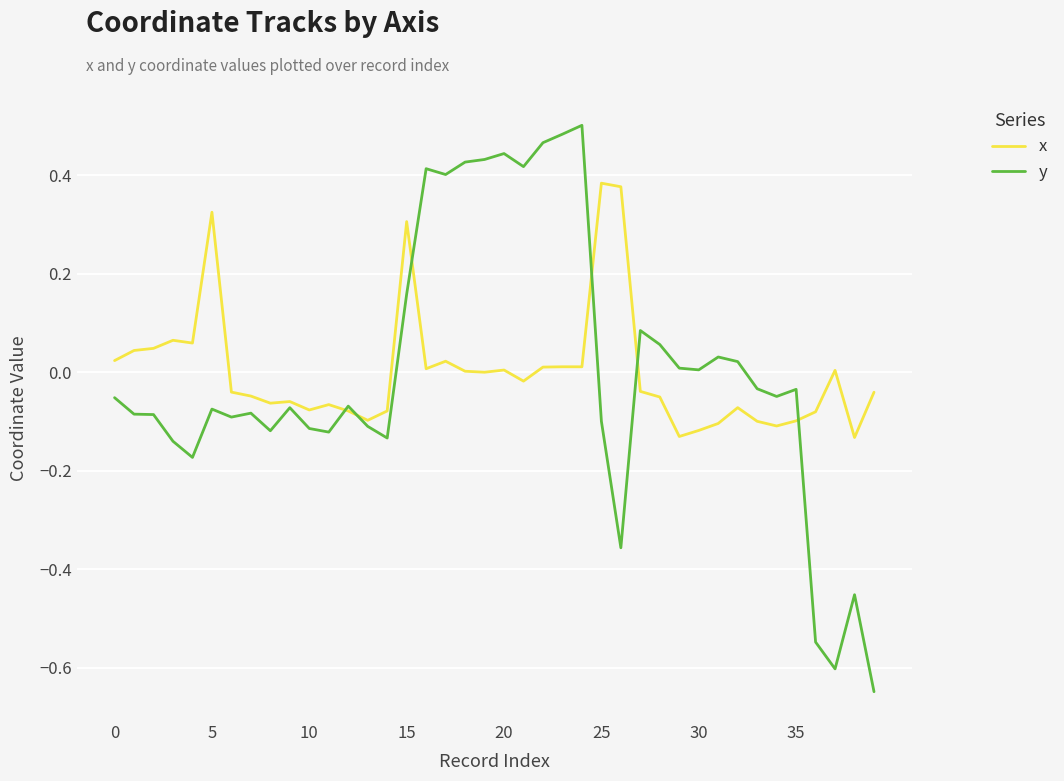

Which series has the largest total across all categories?

y